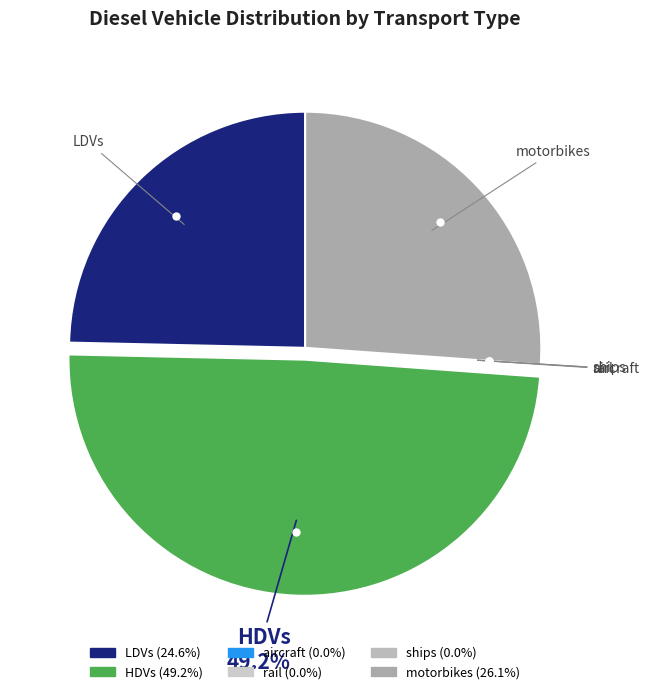

Is it true that HDVs is 49% of the pie?

True